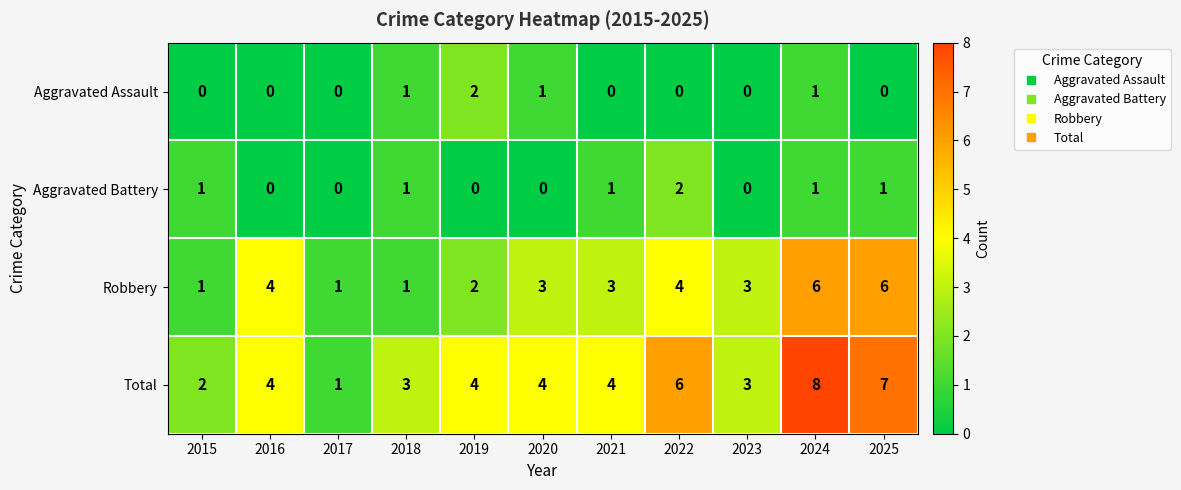

The value of Robbery at 2022 is 3. True or false?

False